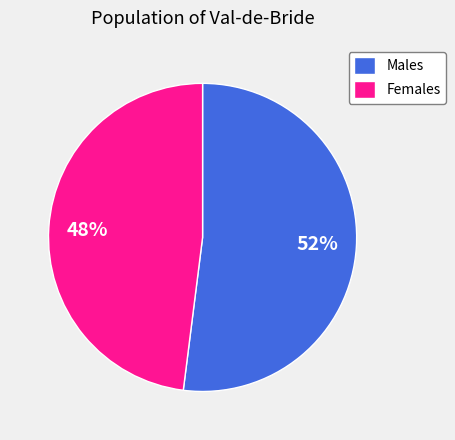

Is there a majority slice in this chart?

Yes